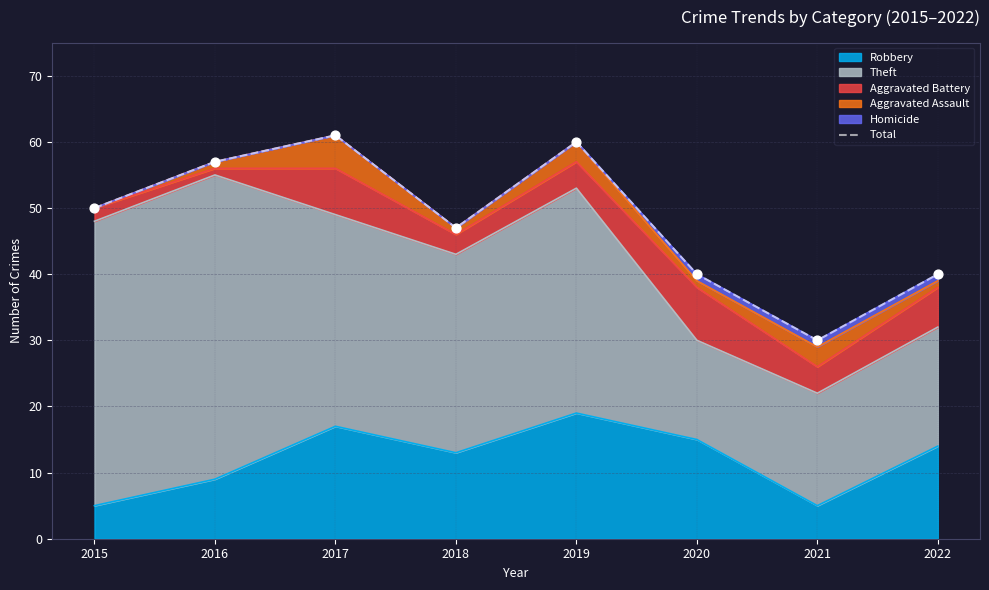

What is the change in value from 2015 to 2018?

-3